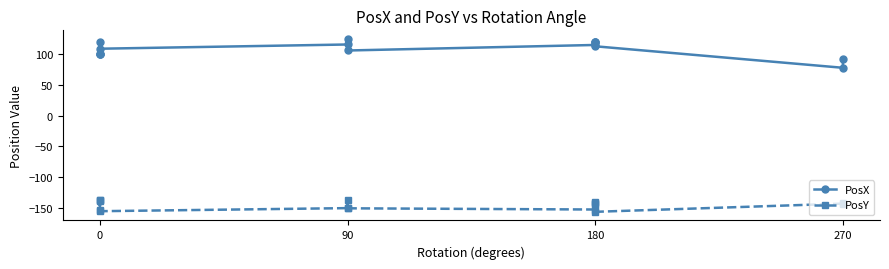

What is the value of the PosY point at the 2nd from the left?

-138.3